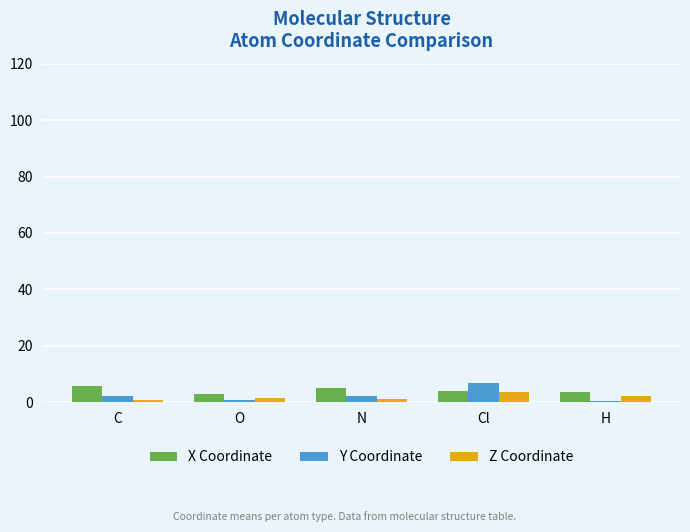

How many bars are there in each group?

3